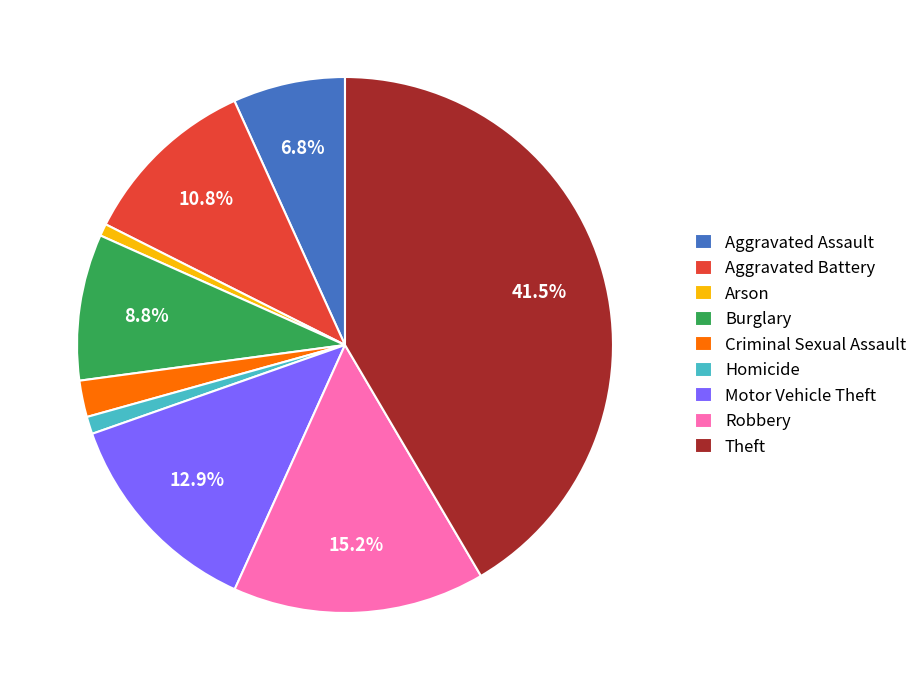

True or false: Aggravated Assault accounts for 7% of the total.

True